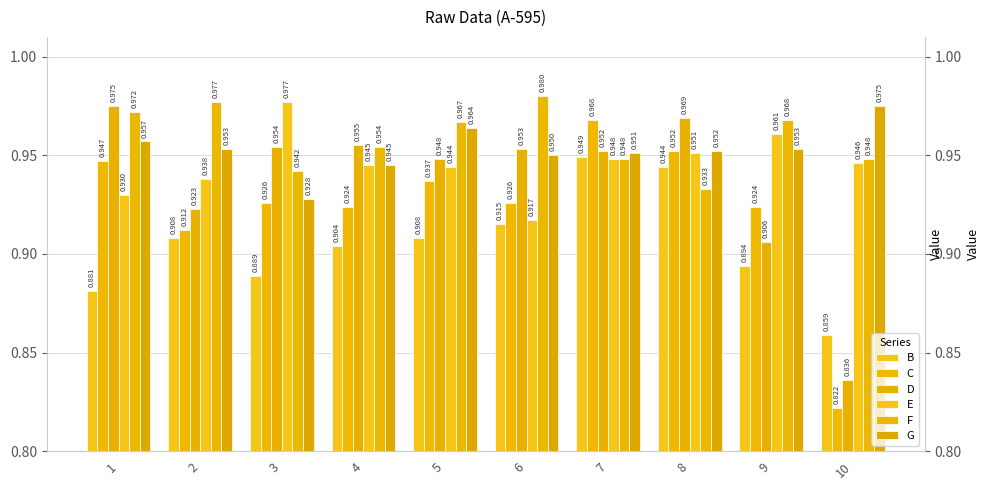

What is the lowest value of the C series?

0.8